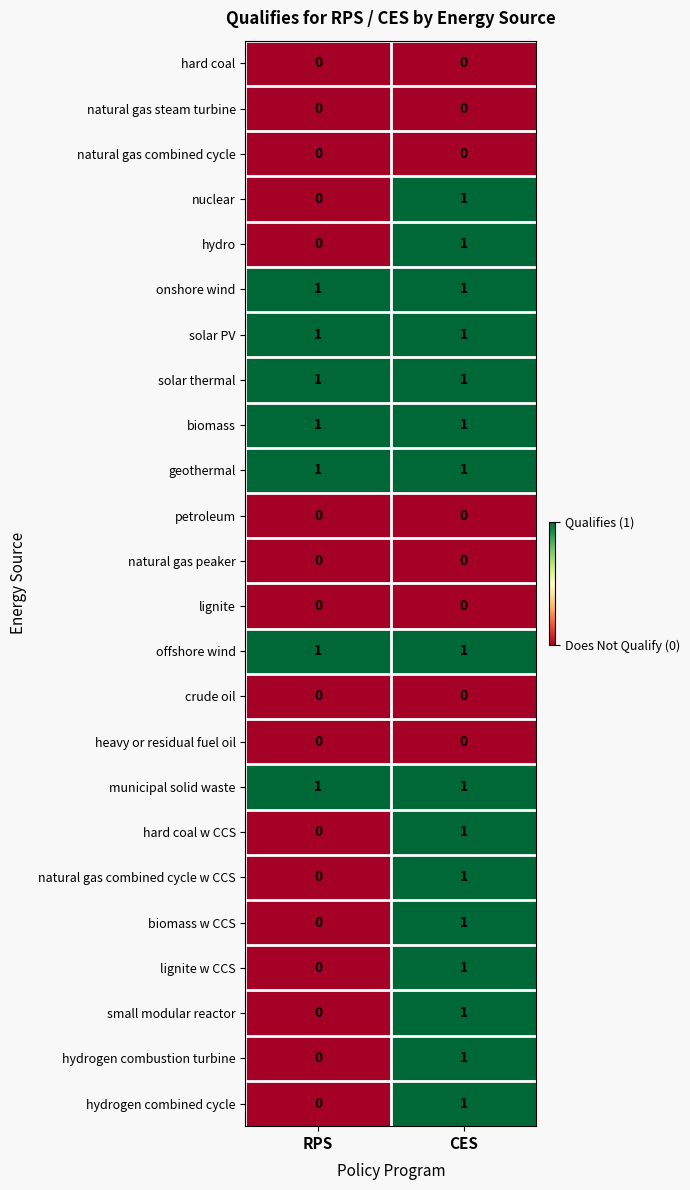

The value of solar PV at CES is 1. True or false?

True